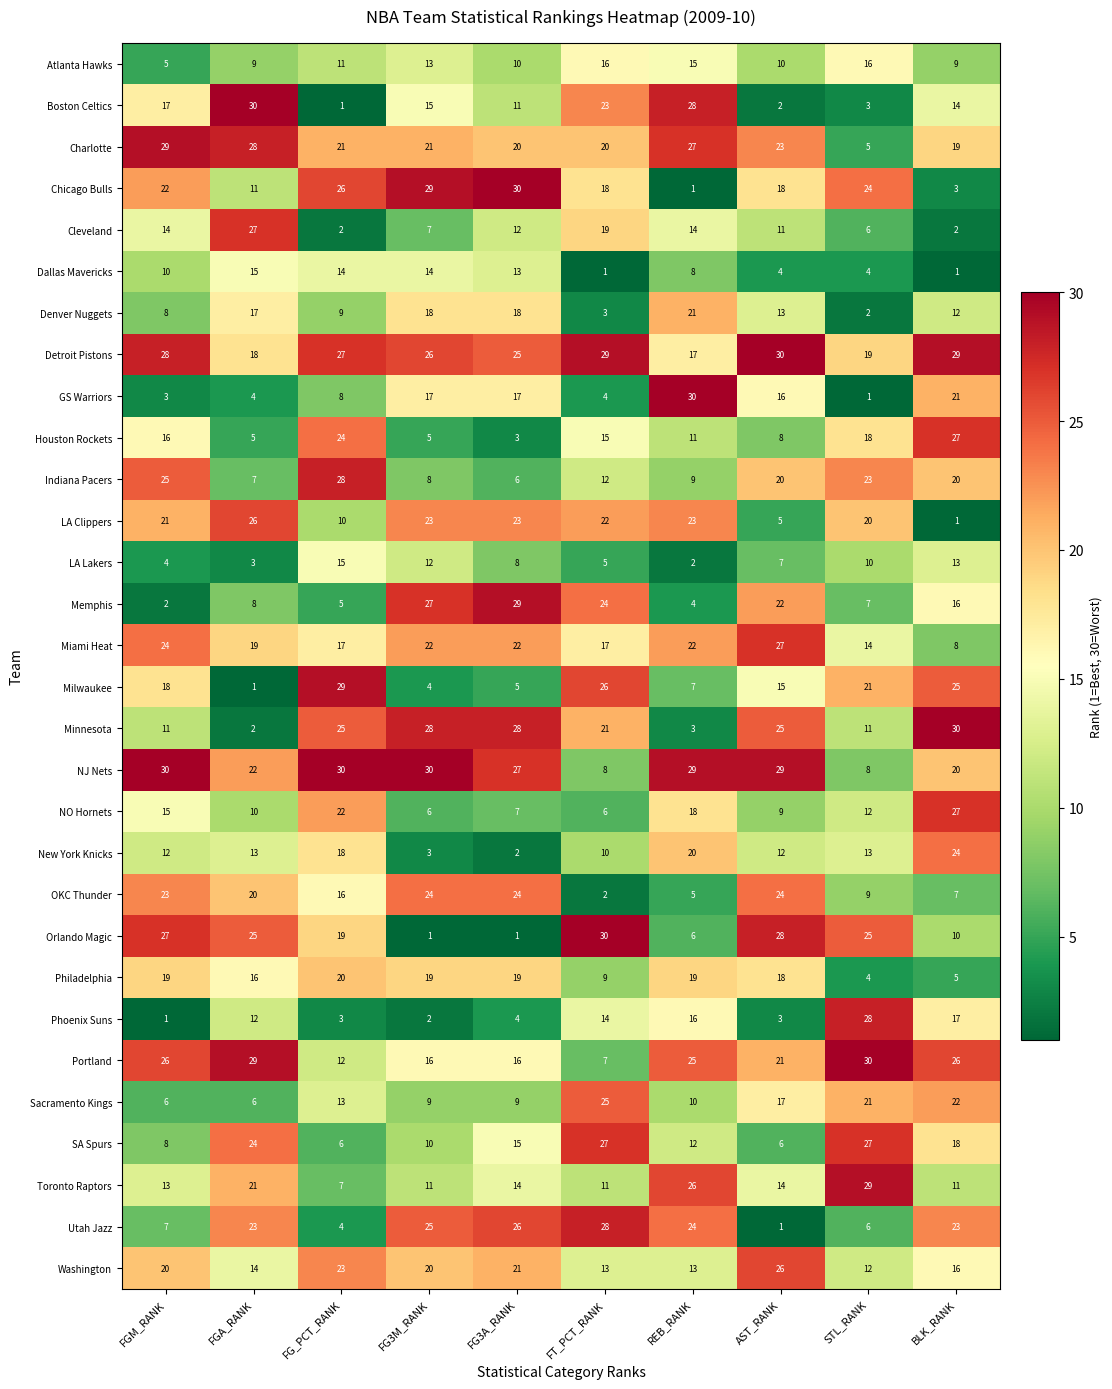

What is the sum of all OKC Thunder values?

154